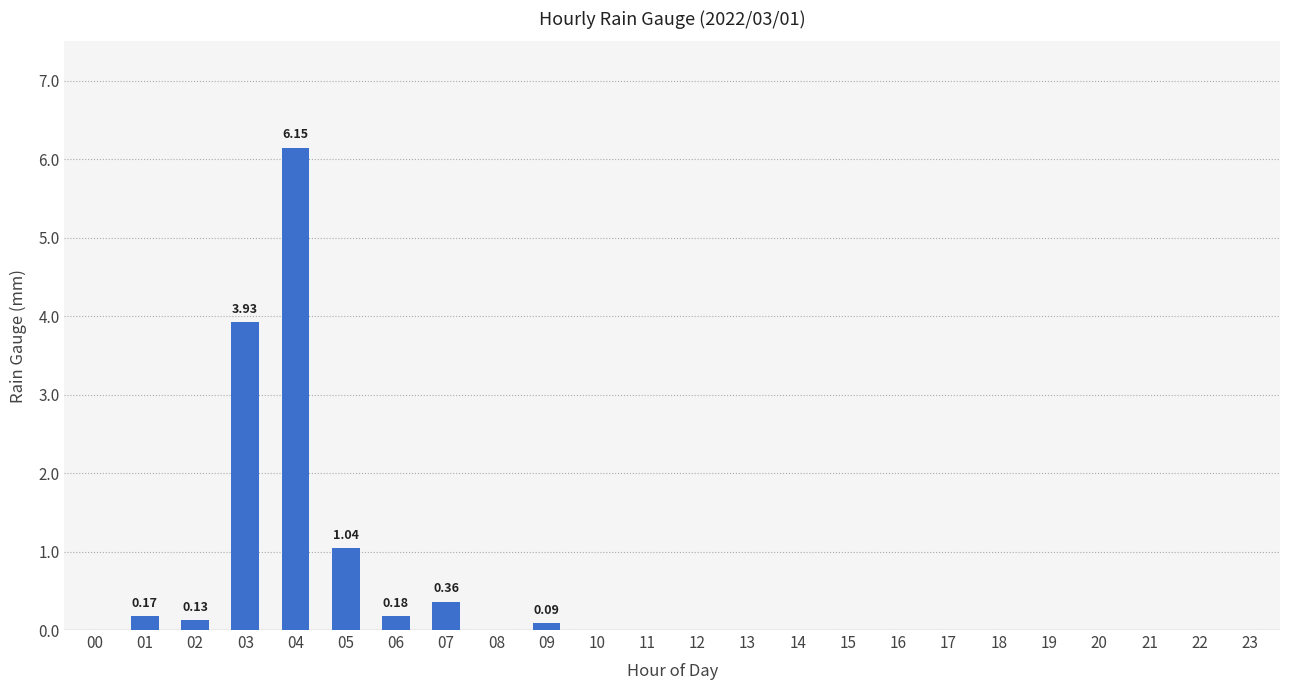

What is the change in value from 04 to 20?

-6.1